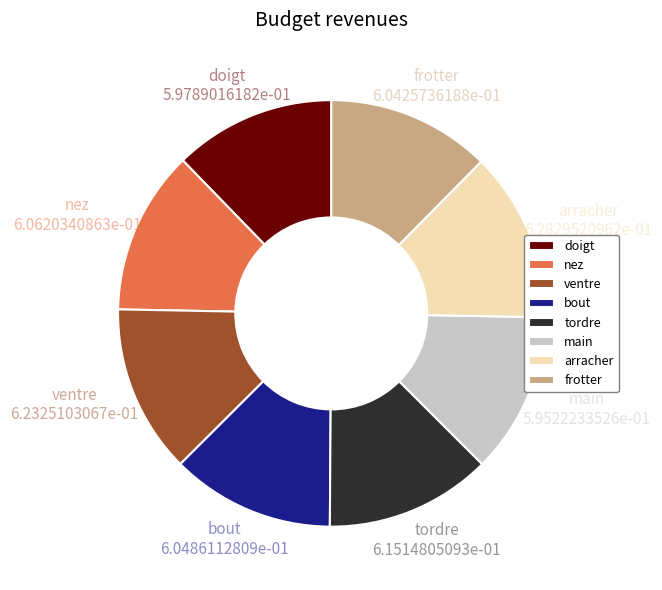

Is it true that main is 12% of the pie?

True